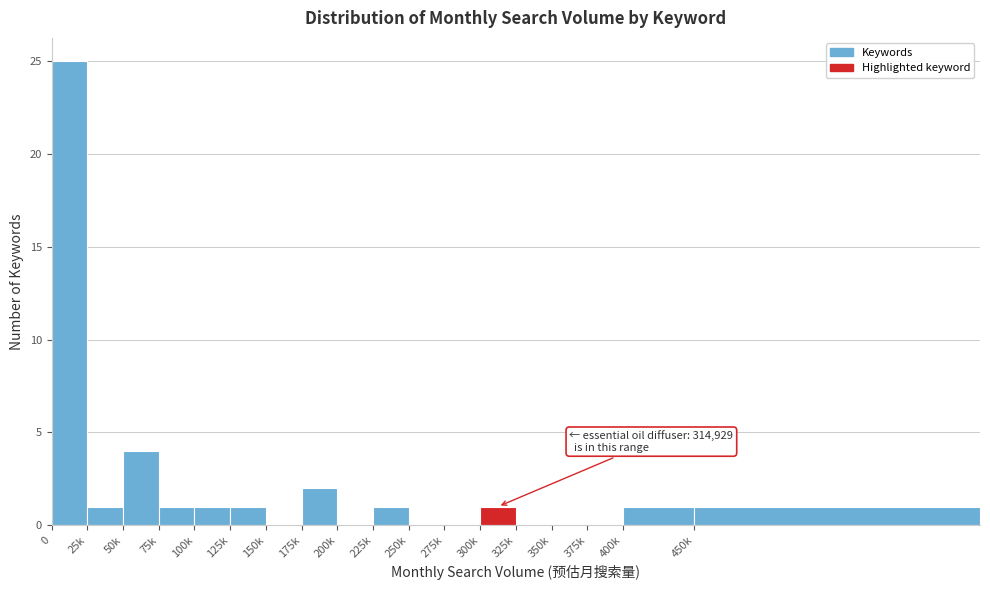

Reading left to right, what are all the values shown in this chart?

0=25	25k=1	50k=4	75k=1	100k=1	125k=1	150k=0	175k=2	200k=0	225k=1	250k=0	275k=0	300k=1	325k=0	350k=0	375k=0	400k=1	450k=1